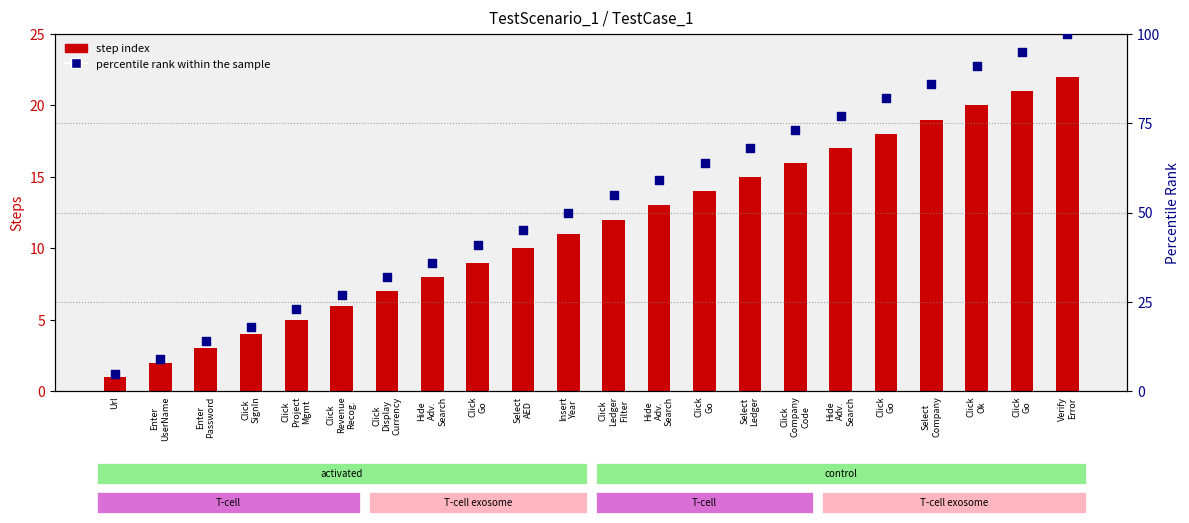

Is the value of percentile rank within the sample at Hide
Adv.
Search greater than the value of step index at Select
AED?

Yes